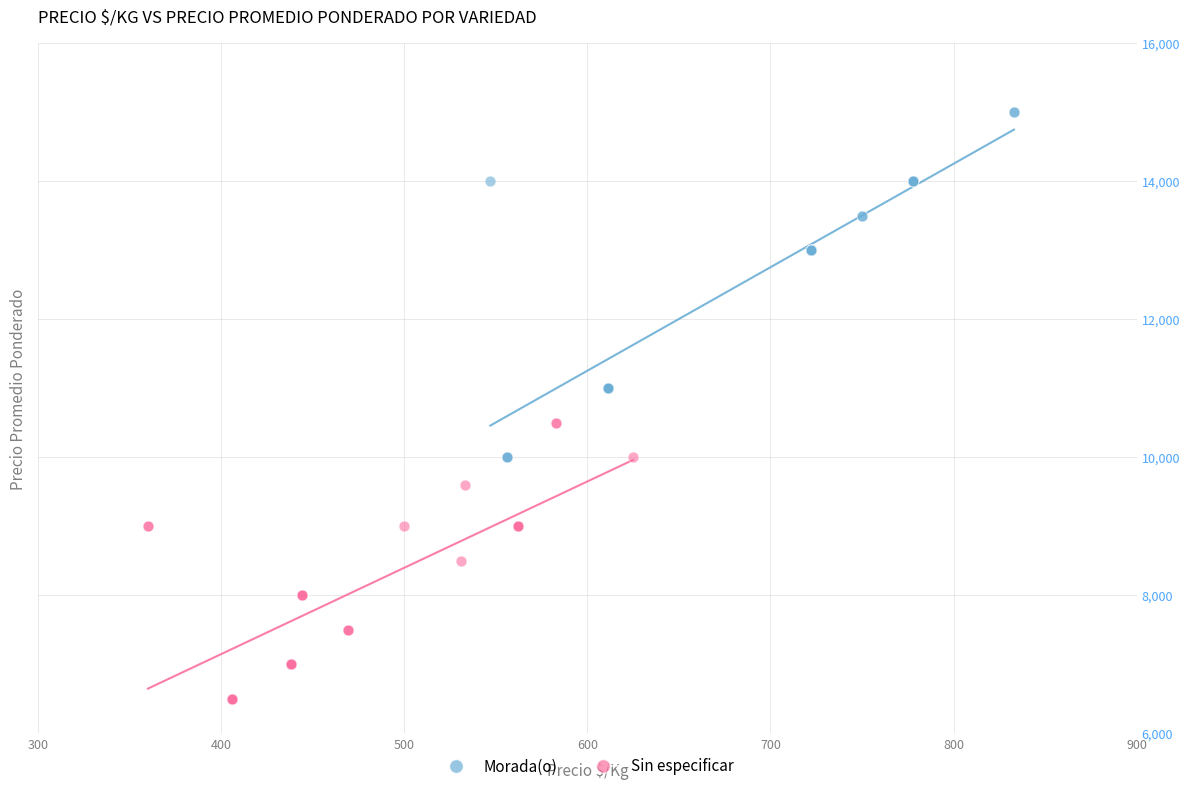

Which series reaches the maximum Y coordinate?

Morada(o)